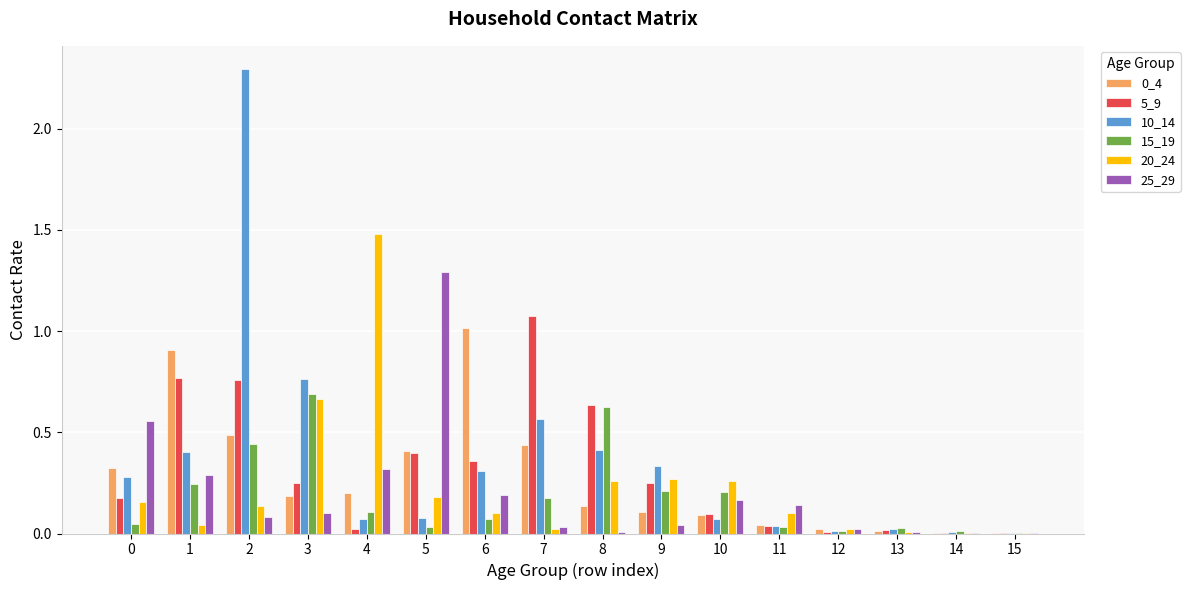

Is it true that 20_24 equals 0.1 at 2?

True